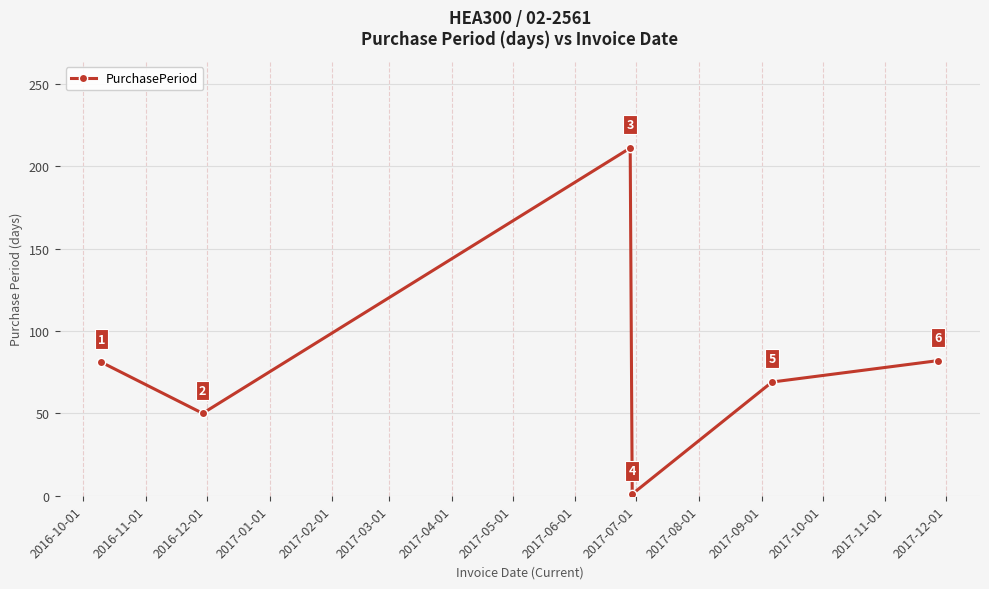

What is the maximum value shown in the chart?

211